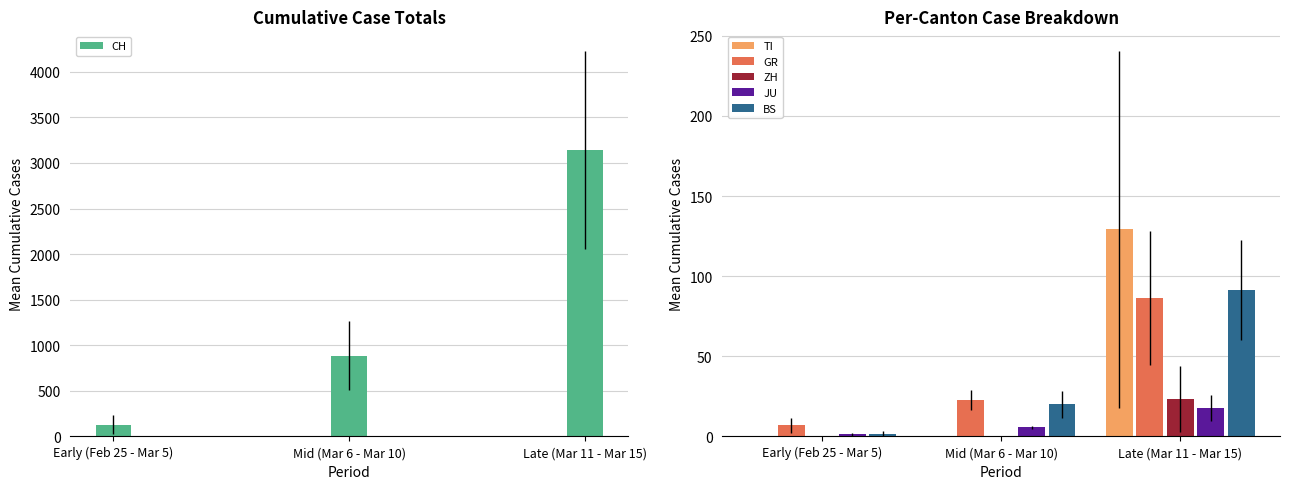

How many bars are there in each group?

6